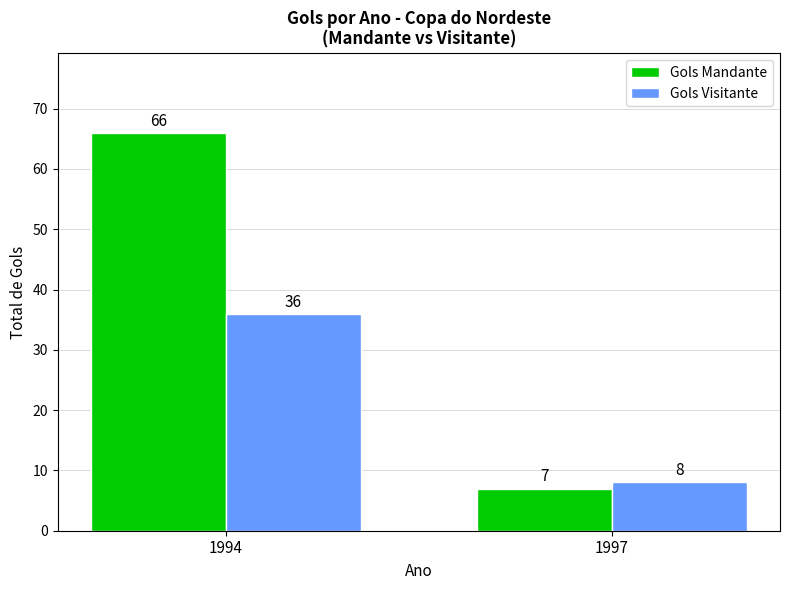

Is the value of Gols Visitante at 1994 greater than the value of Gols Mandante at 1994?

No